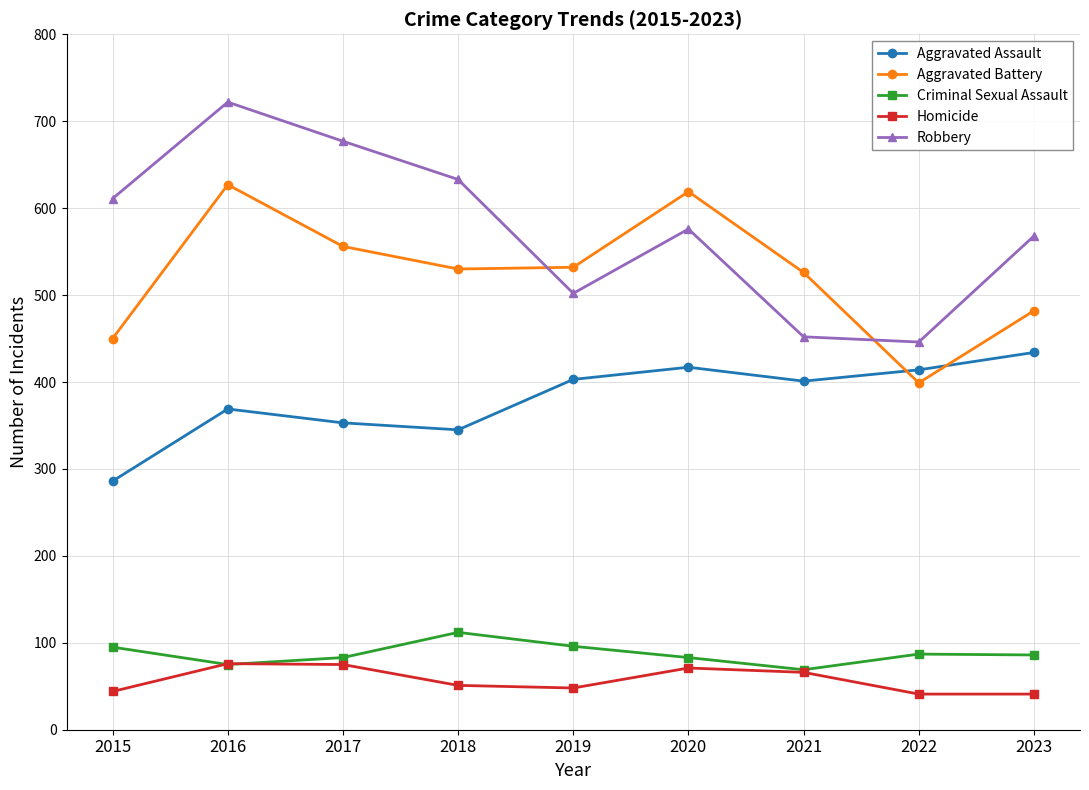

What is the value of the Homicide point at the 1st from the left?

44